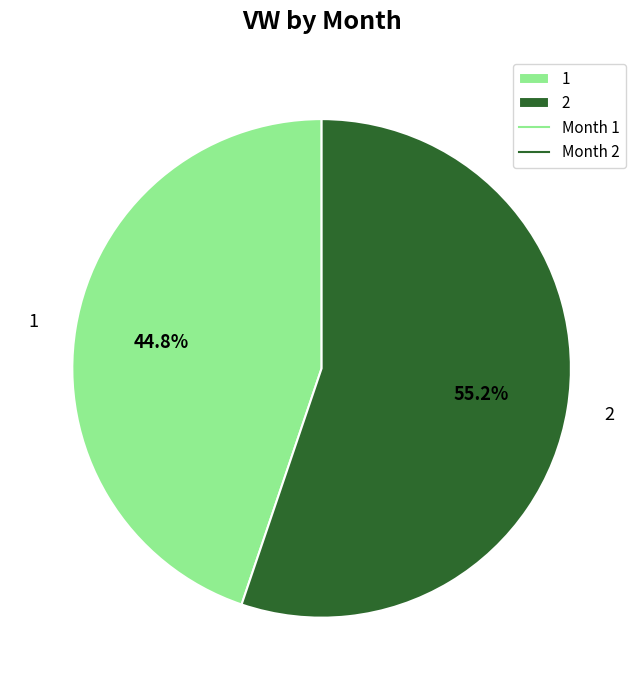

To the nearest percent, what is the difference between the largest and smallest slice percentages?

10%